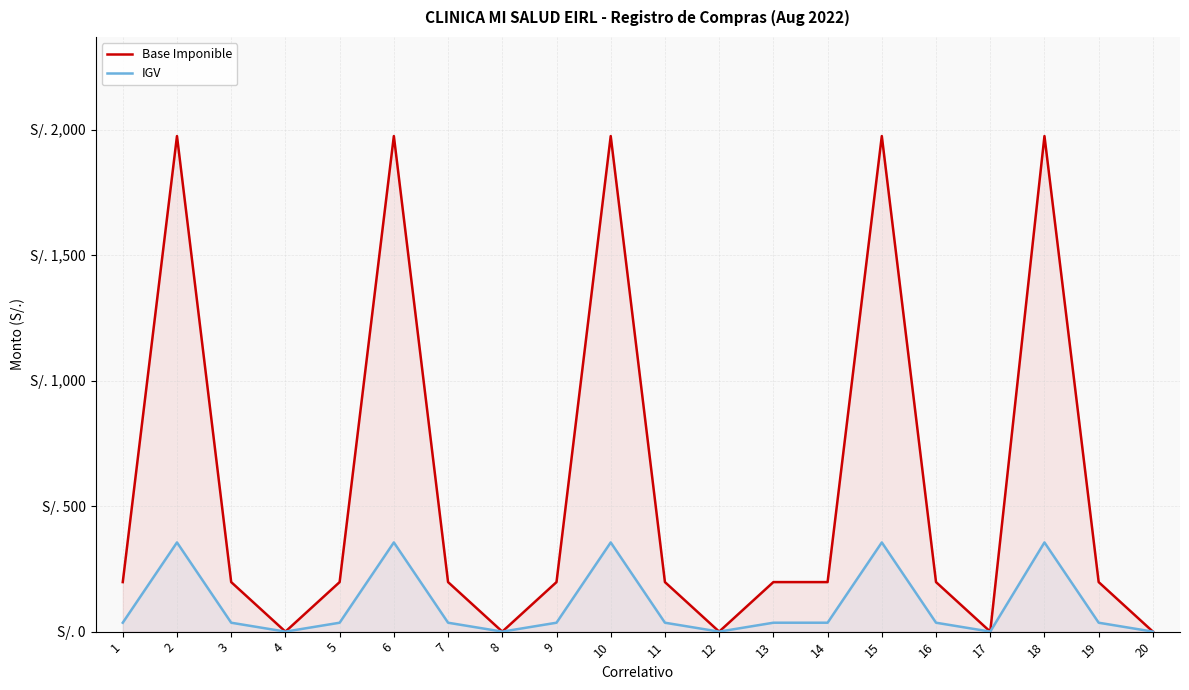

What is the maximum value shown in the chart?

1975.4